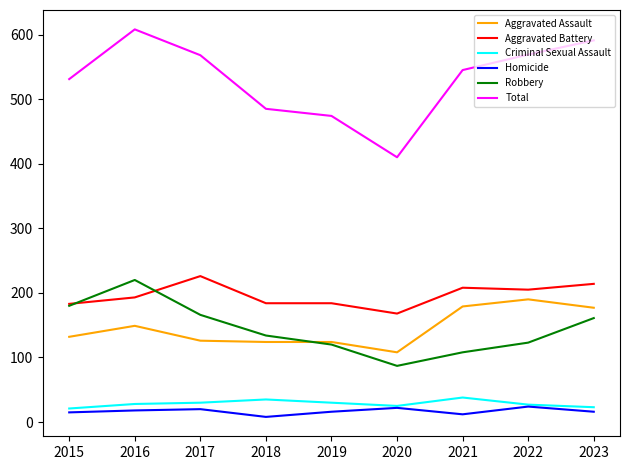

What is the sum of the Criminal Sexual Assault values at 2022 and 2016?

55